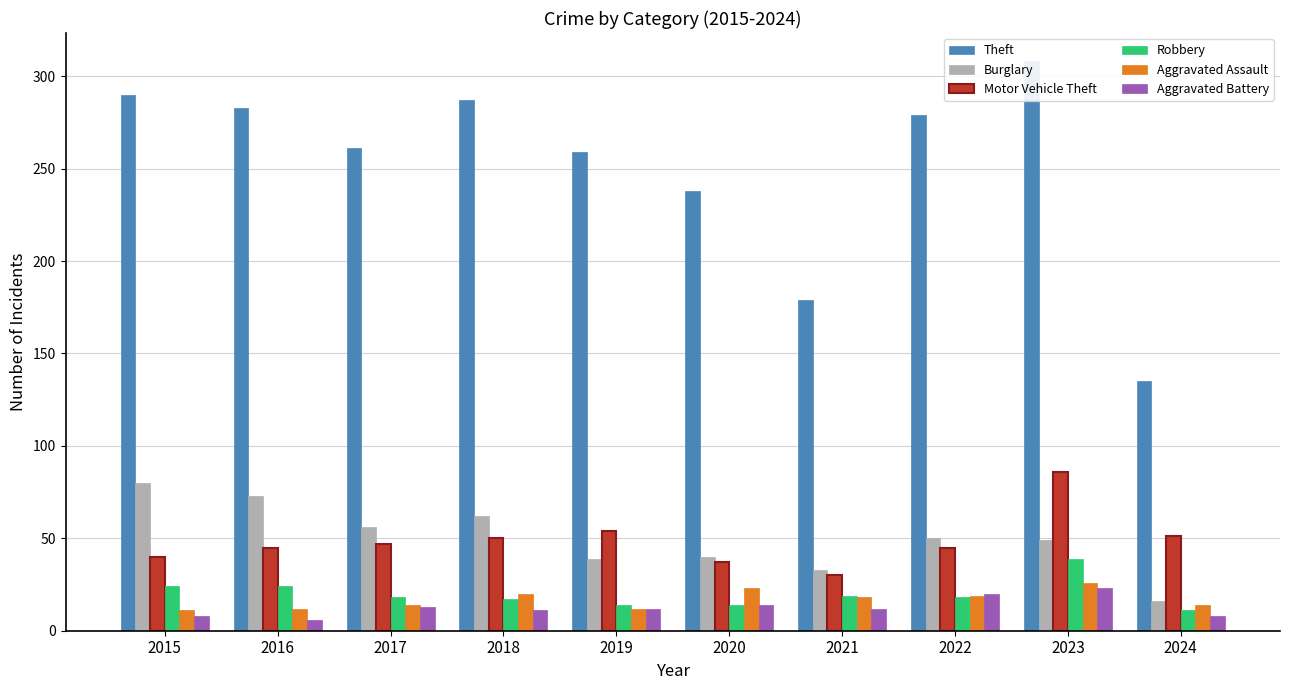

Between 2020 and 2021, which series saw the biggest shift?

Theft